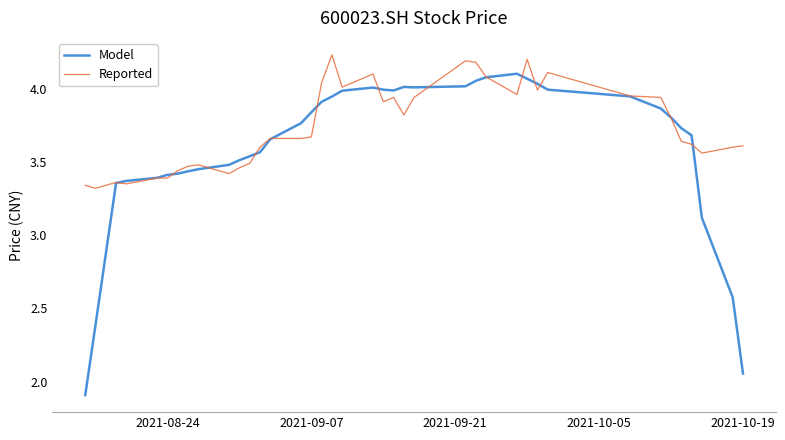

At how many categories does at least one series exceed 2?

40